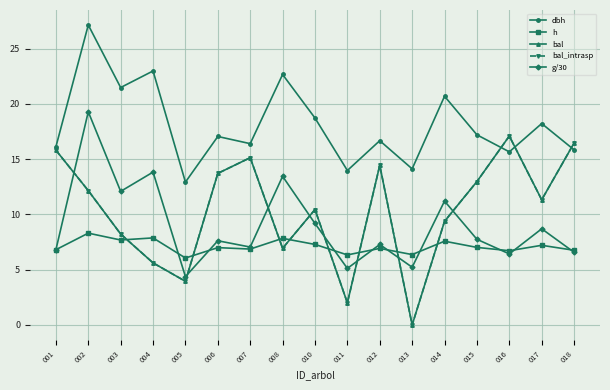

What is the approximate value of h at 017?

7.2